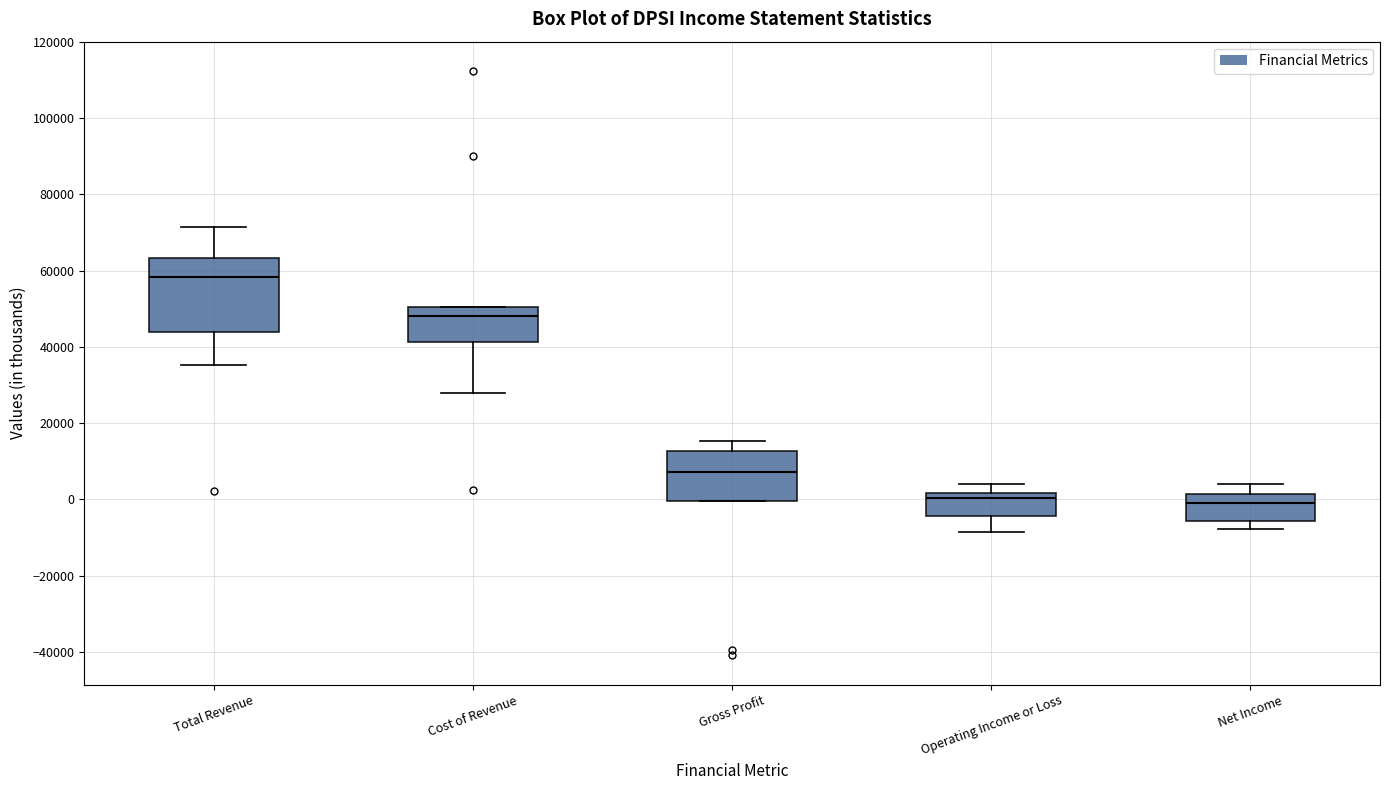

Which box is the tallest, from its lower edge to its upper edge?

Total Revenue